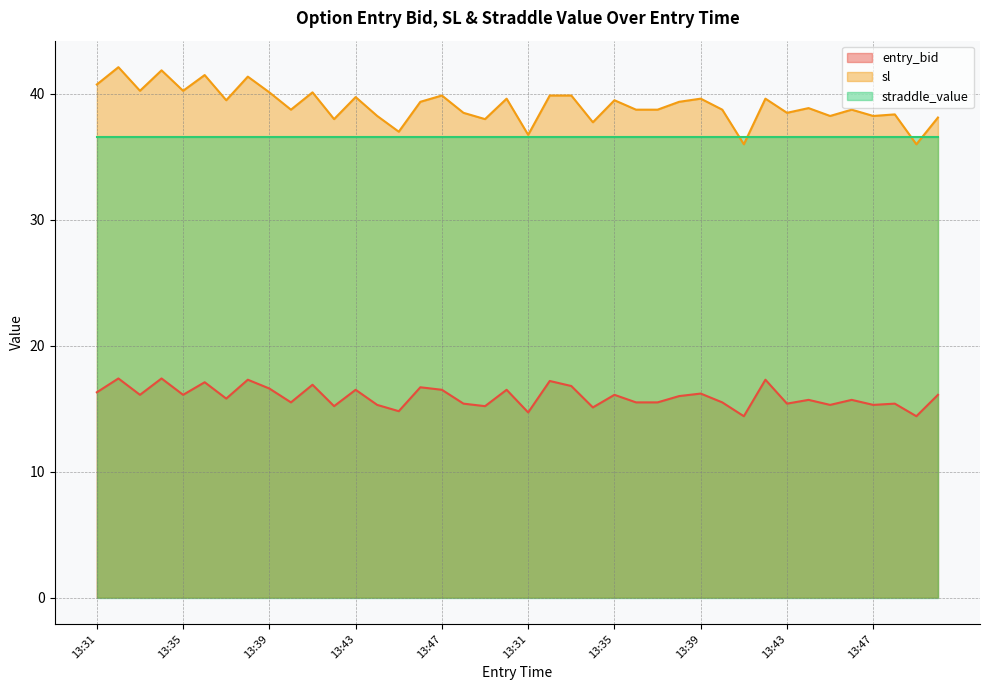

What is the label of the 33rd point from the right?

13:38